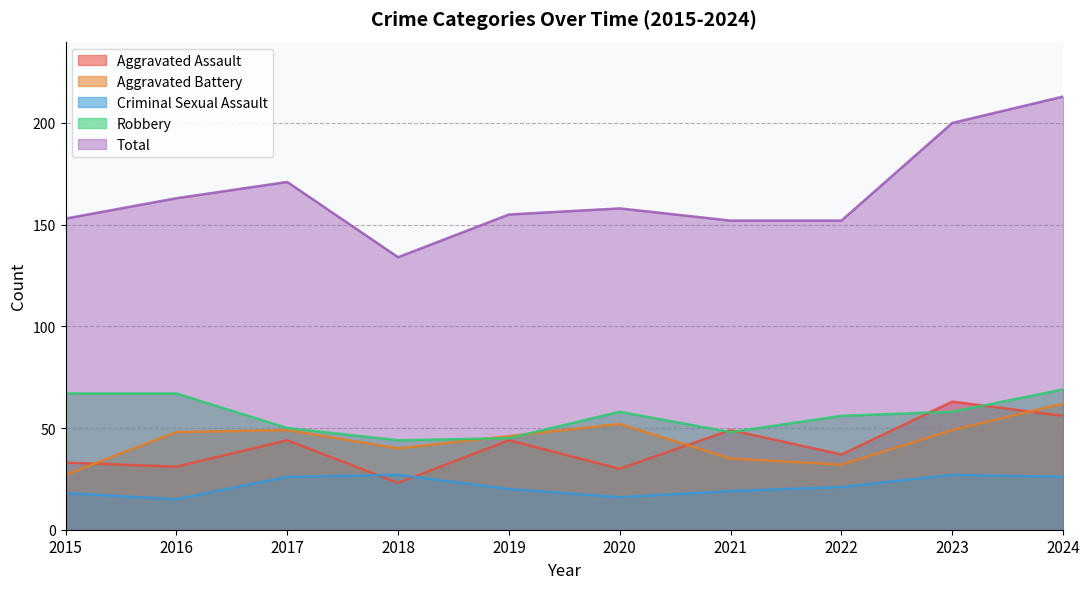

Is the value of Robbery at 2021 greater than the value of Aggravated Battery at 2019?

Yes